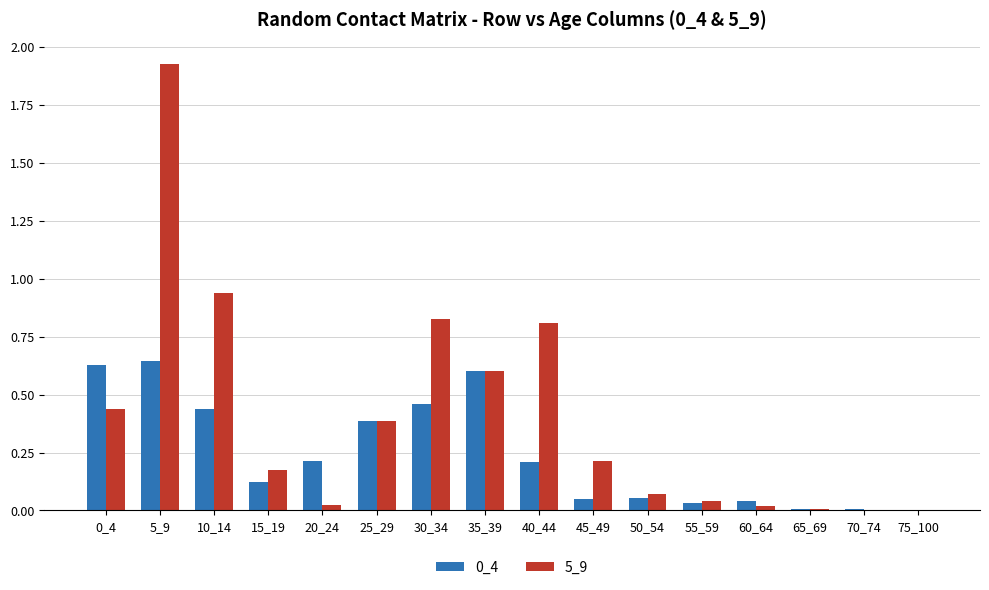

Is the value of 0_4 at 15_19 greater than the value of 5_9 at 20_24?

Yes